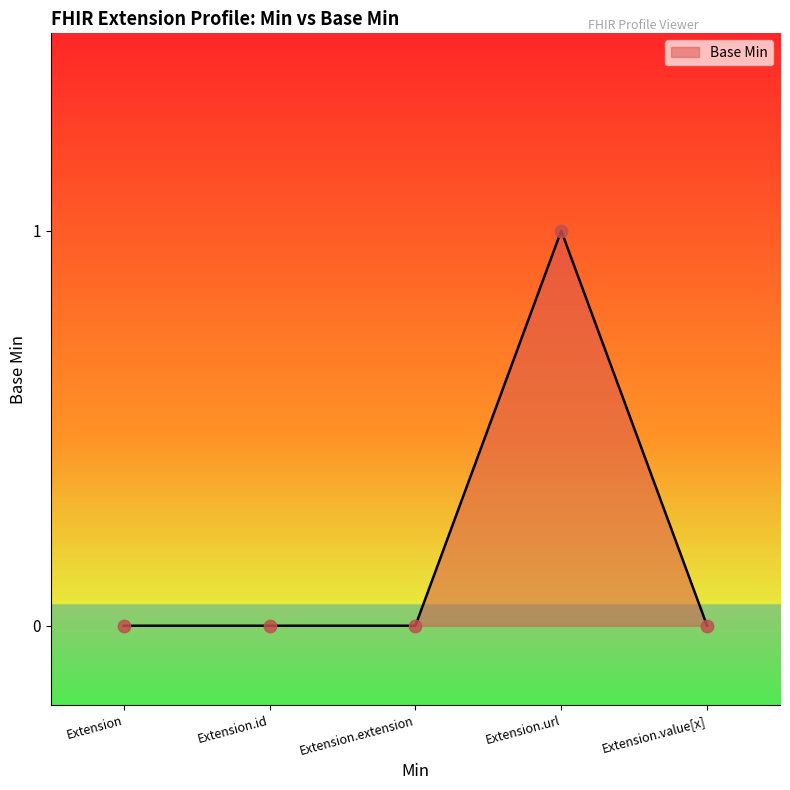

What is the change in value from Extension to Extension.url?

+1